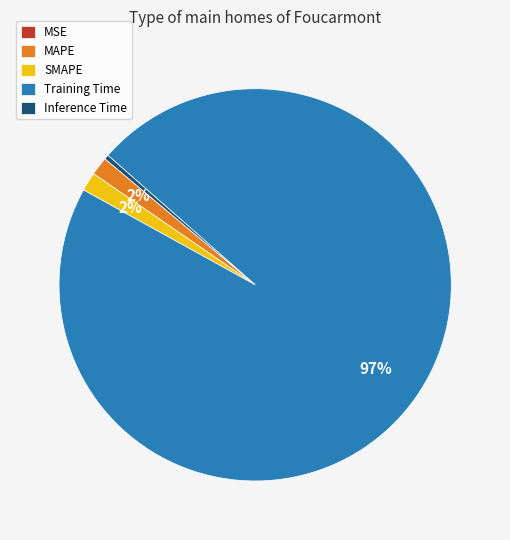

The Training Time slice represents 97% of the pie. True or false?

True